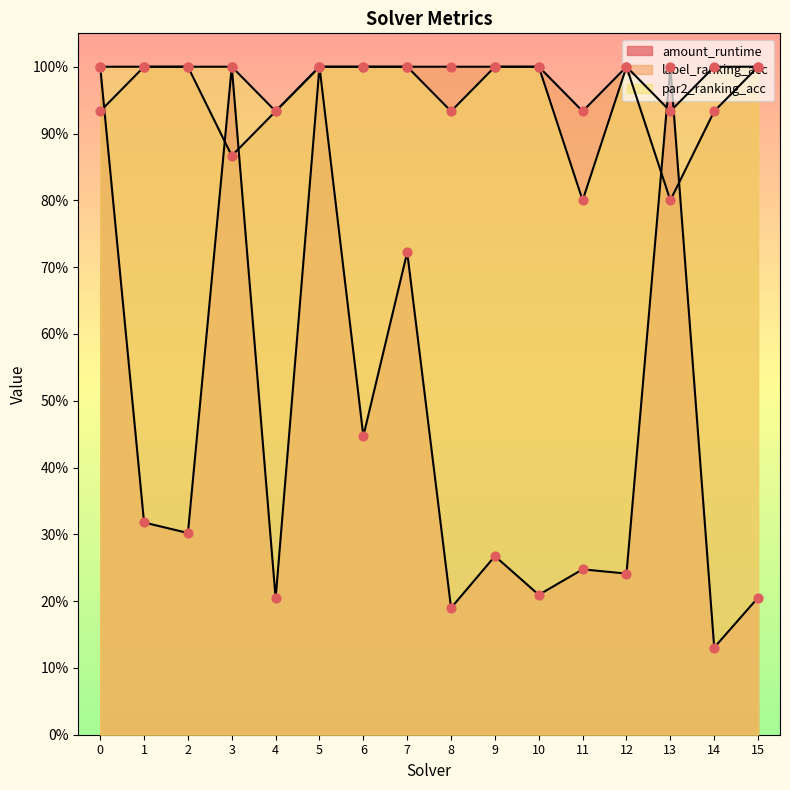

Is the value of label_ranking_acc at 7 greater than the value of amount_runtime at 15?

Yes